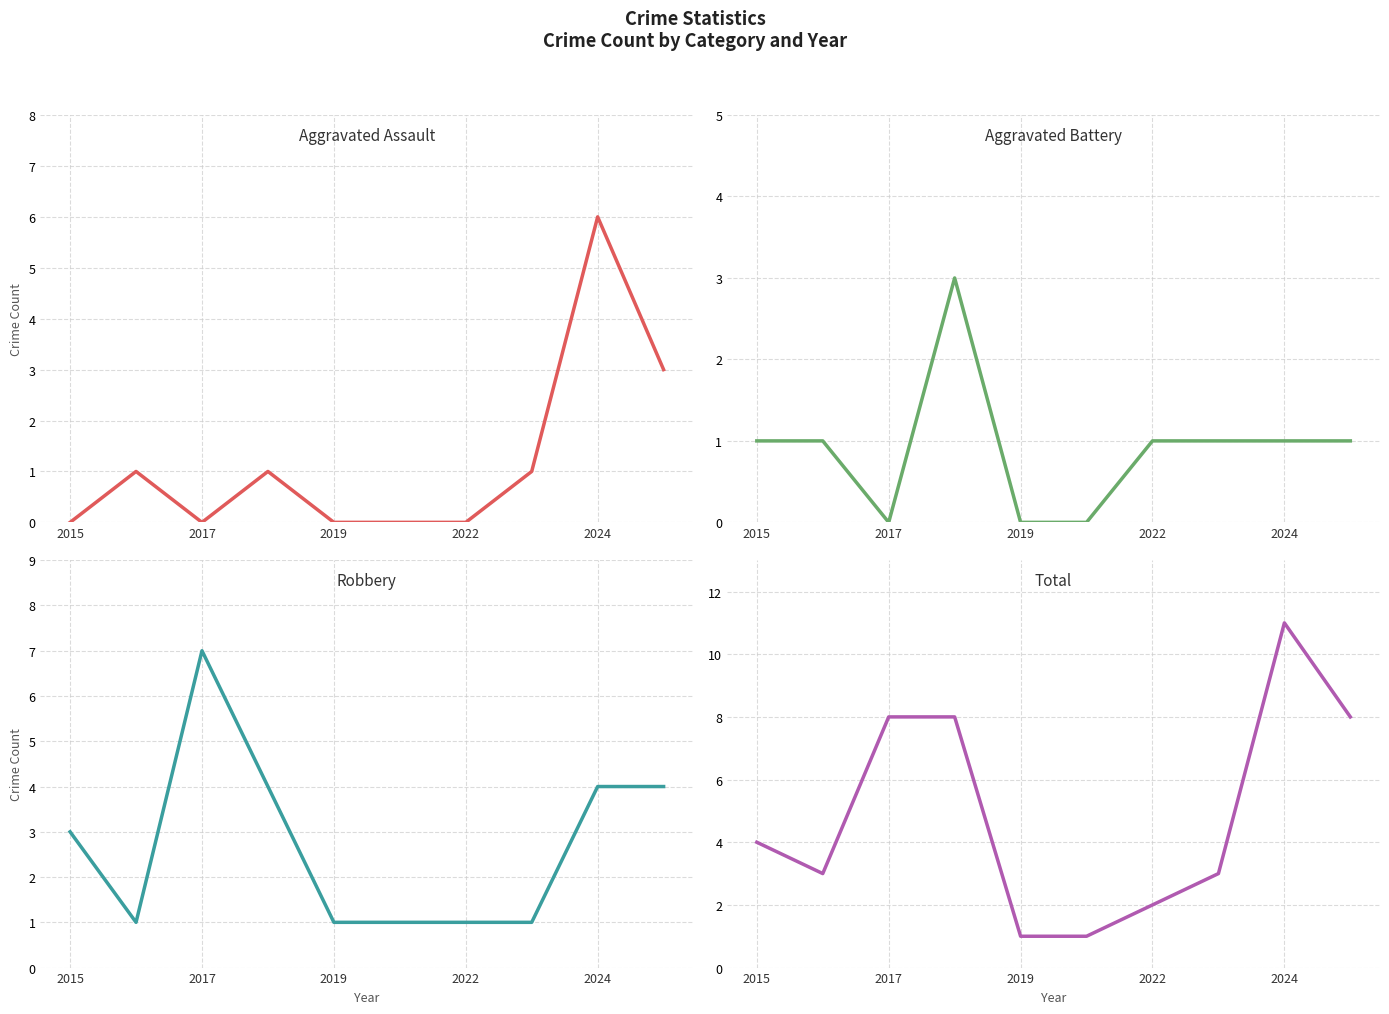

True or false: Total and Robbery intersect in this chart.

False